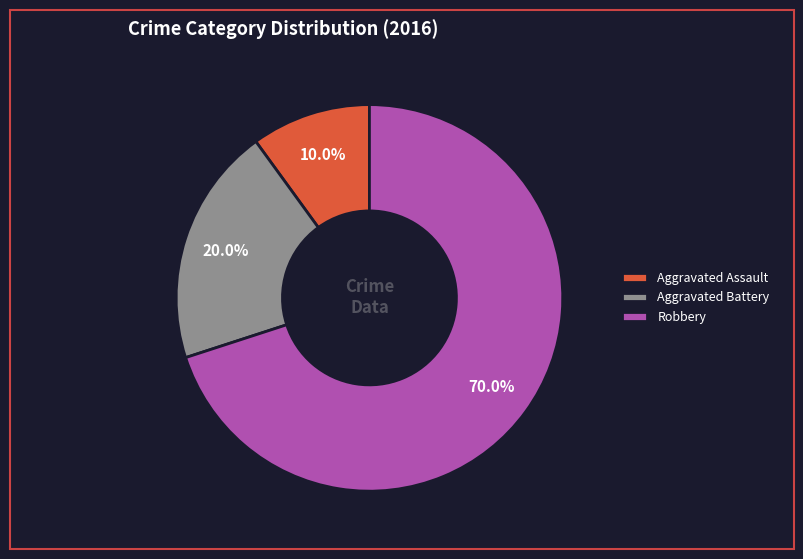

Combined, what portion of the pie is Aggravated Battery and Robbery?

90.0%